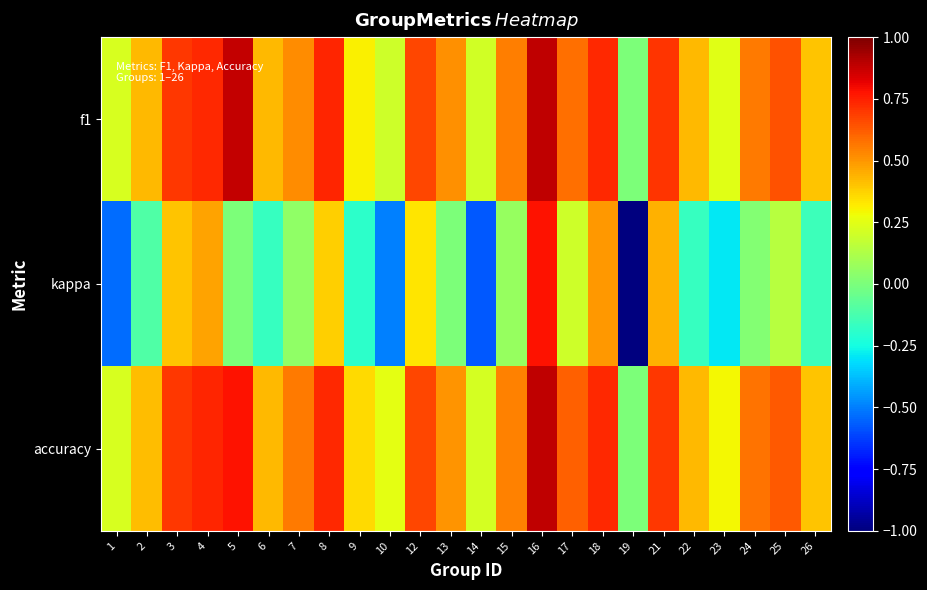

List the series in order of their peak value, highest first.

f1, accuracy, kappa